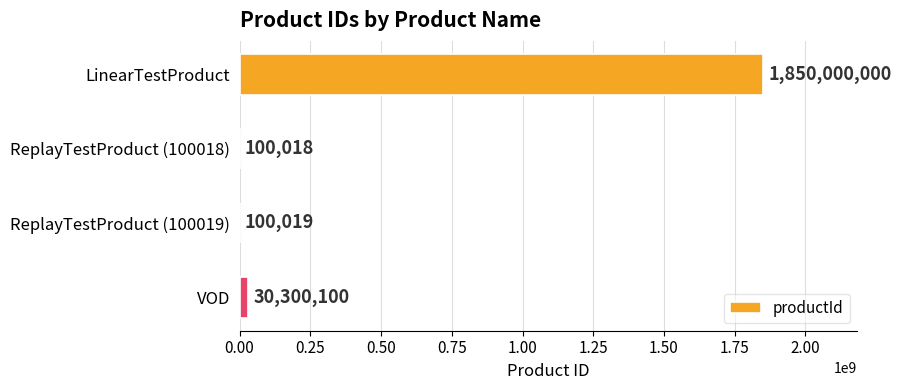

What is the greatest value displayed?

1850000000